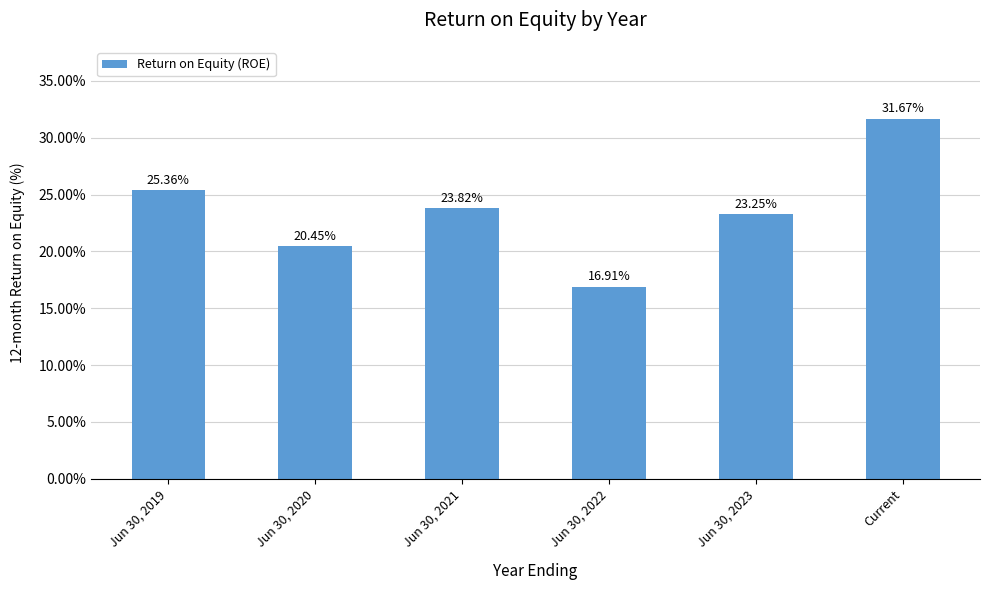

List the labels in order of value, largest first.

Current, Jun 30, 2019, Jun 30, 2021, Jun 30, 2023, Jun 30, 2020, Jun 30, 2022